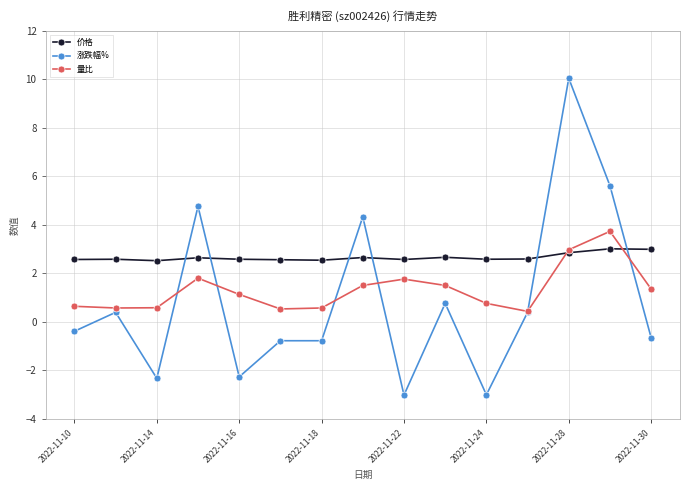

Which series has the largest range (max minus min)?

涨跌幅%